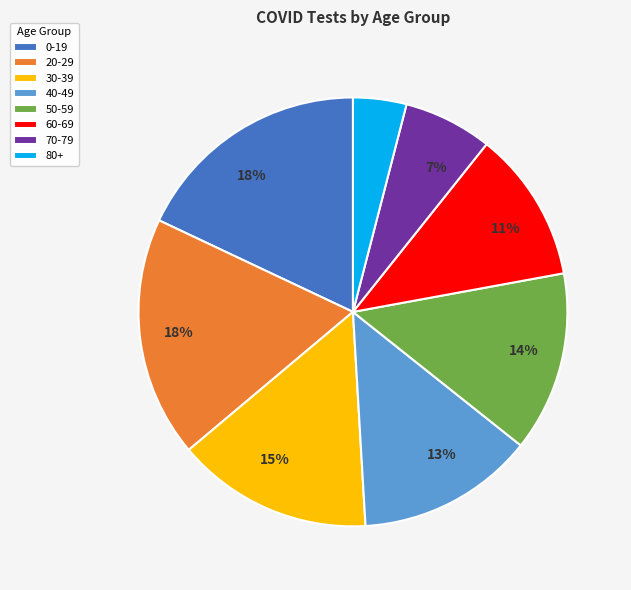

Count the number of slices in the pie.

8